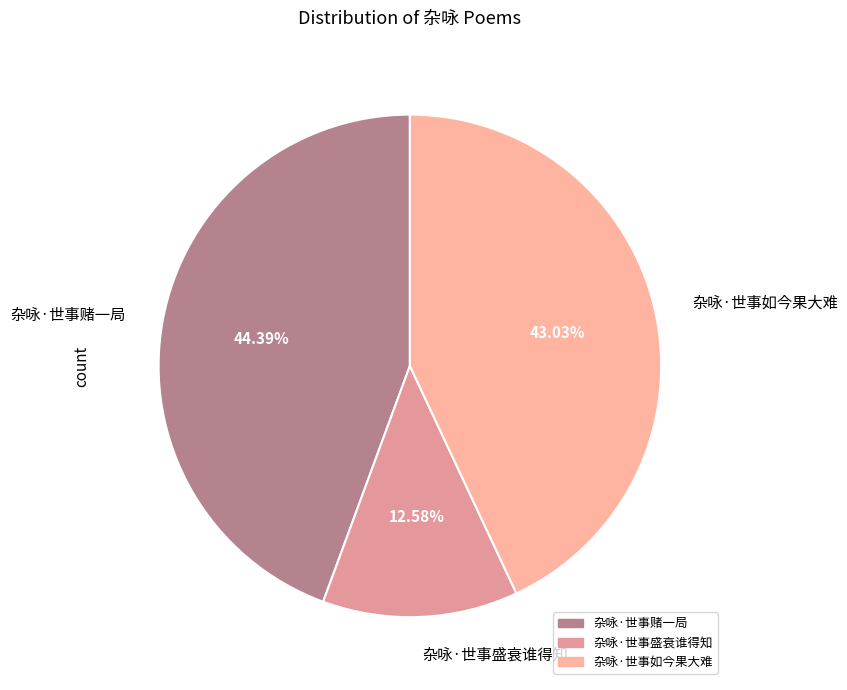

What is the largest slice in the pie chart?

杂咏·世事赌一局